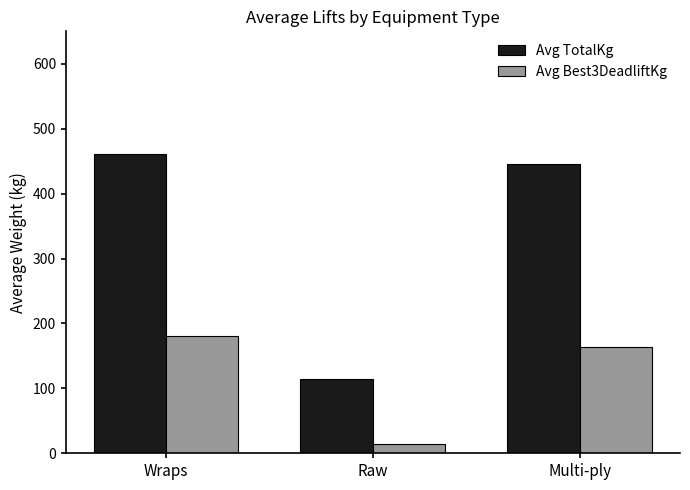

What is the minimum value for Avg TotalKg?

113.8